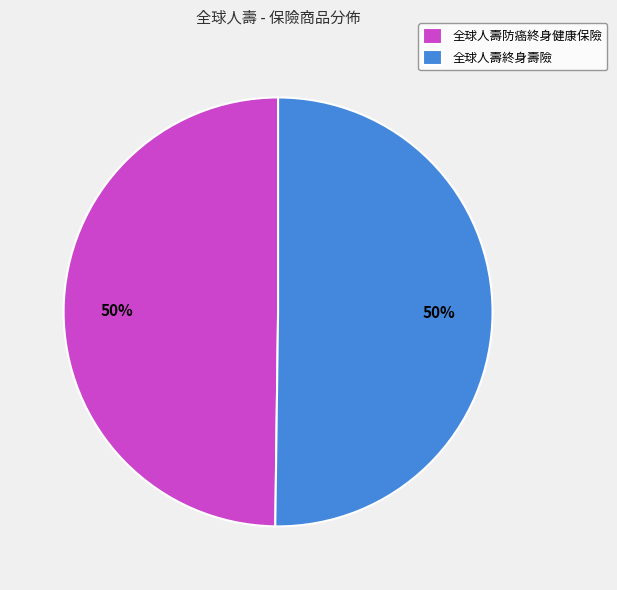

How many slices are in this pie chart?

2